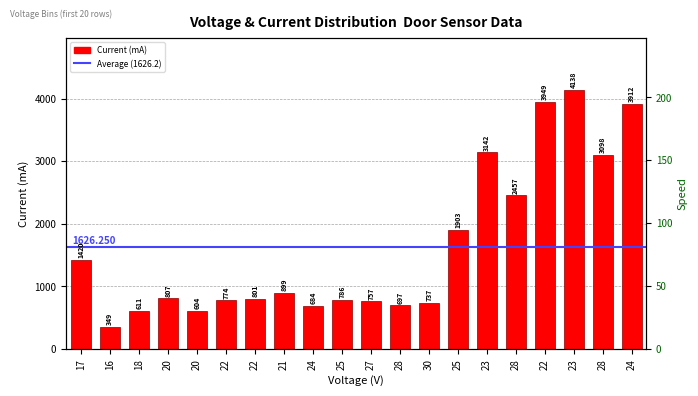

Reading left to right, what are all the values shown in this chart?

1420	349	611	807	604	774	801	899	684	786	757	697	737	1903	3142	2457	3949	4138	3098	3912